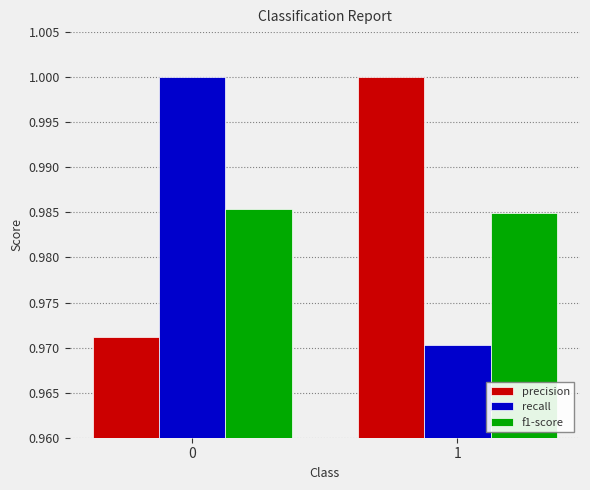

Where is f1-score nearest to the value 0?

1